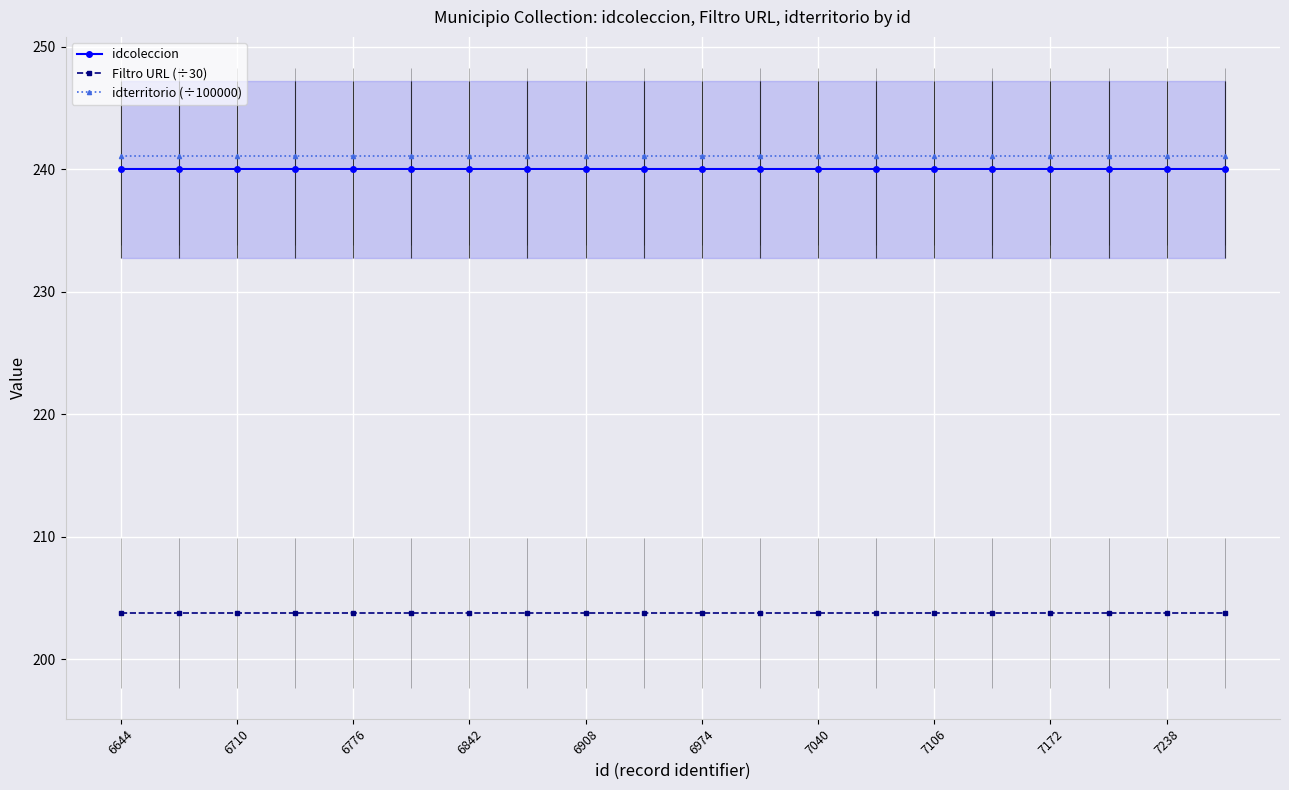

The idterritorio (÷100000) series shows 241.1 at 6842. True or false?

True